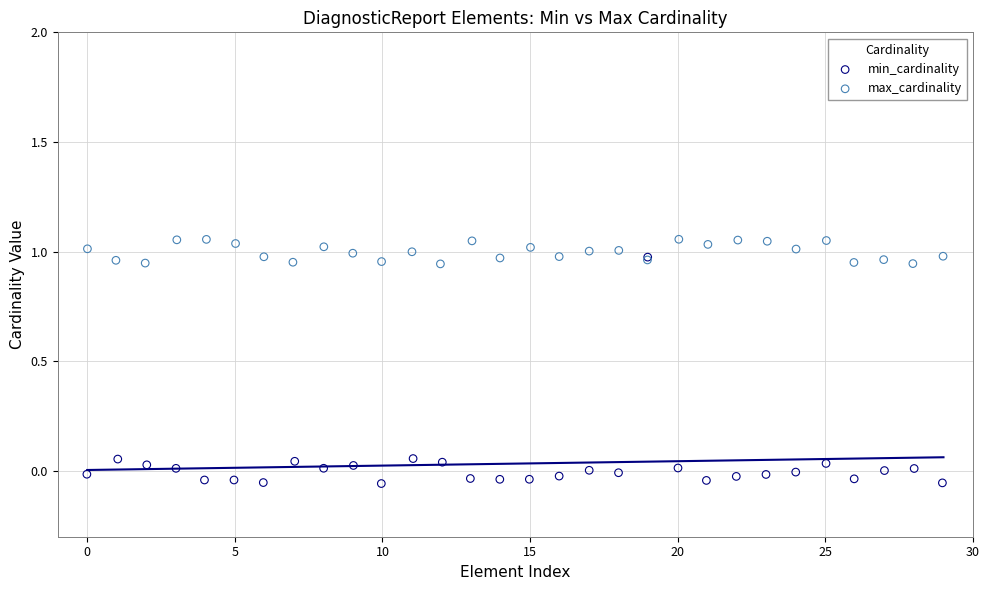

Which series reaches the maximum Y coordinate?

max_cardinality